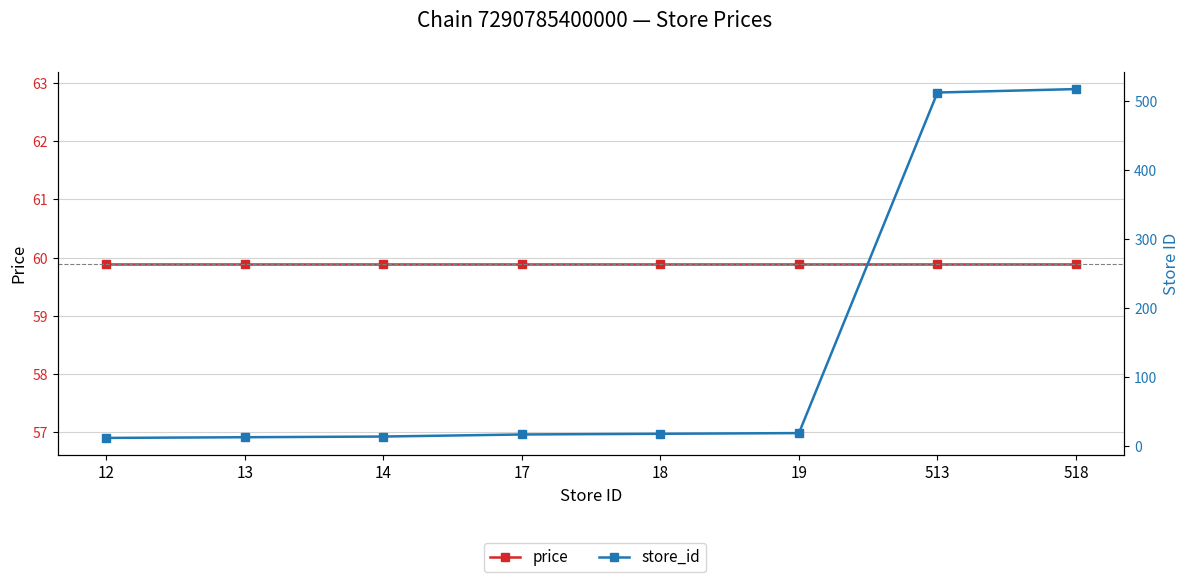

Is it true that store_id equals 5.9 at 14?

False